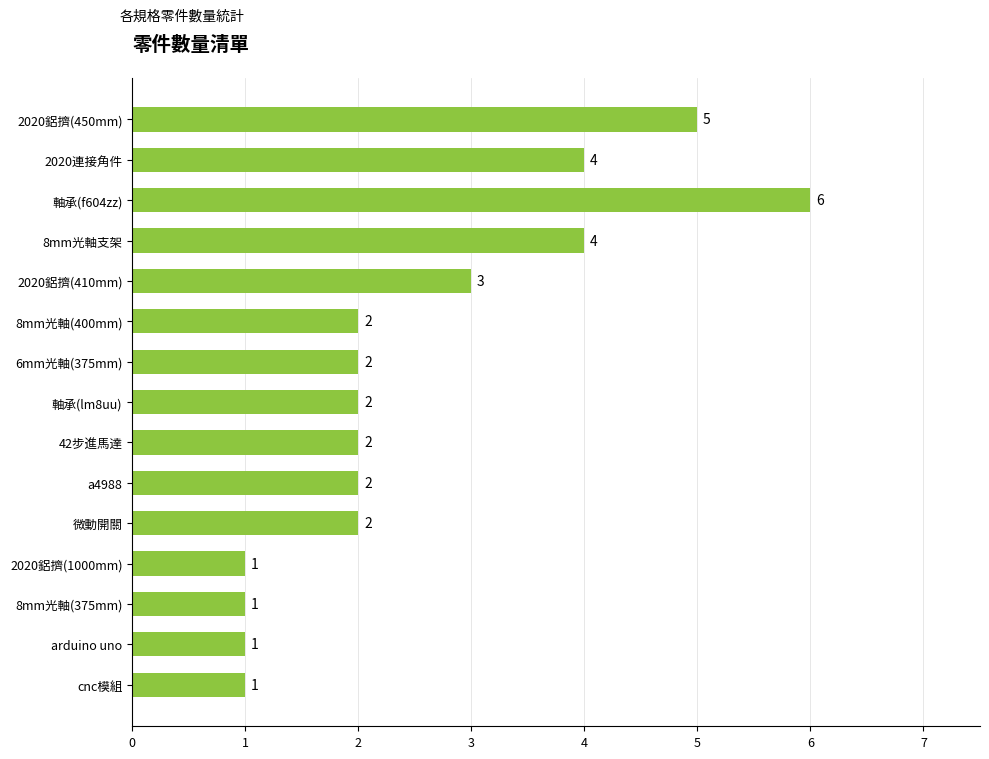

What is the label of the 14th bar from the bottom?

2020連接角件